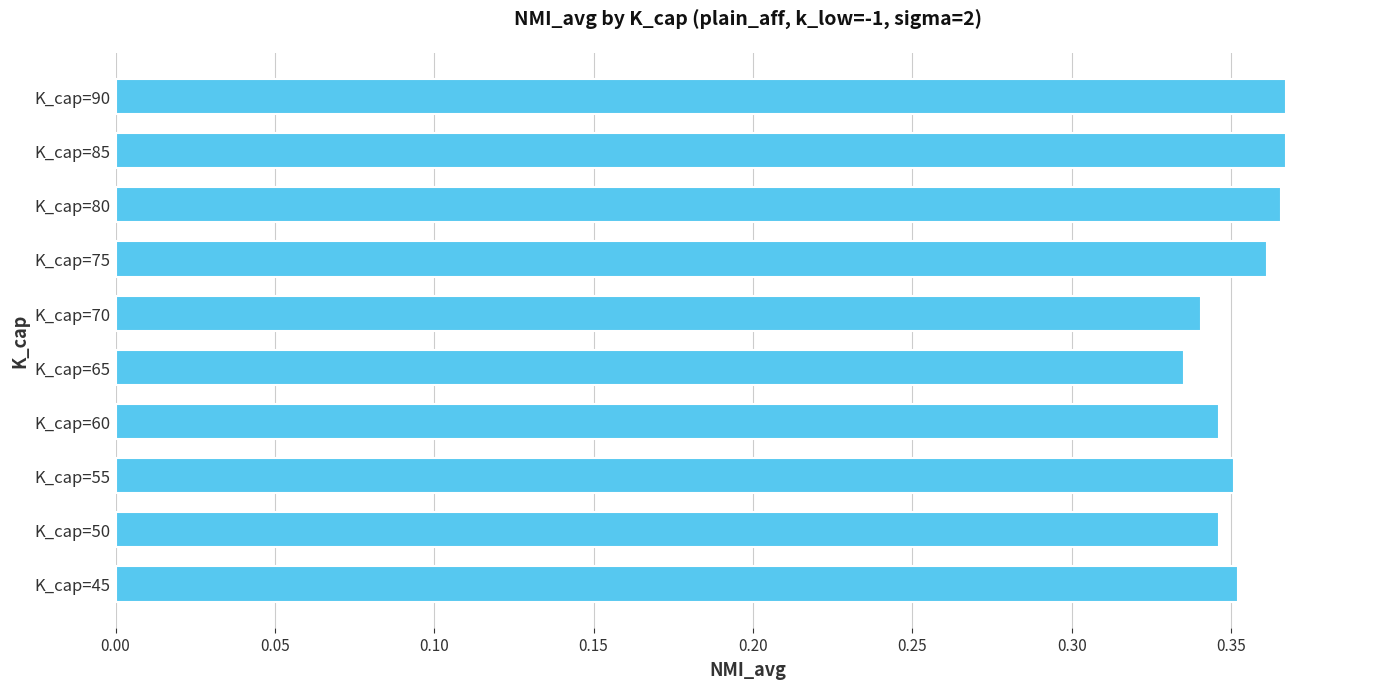

Where is the data nearest to the value 0?

K_cap=65